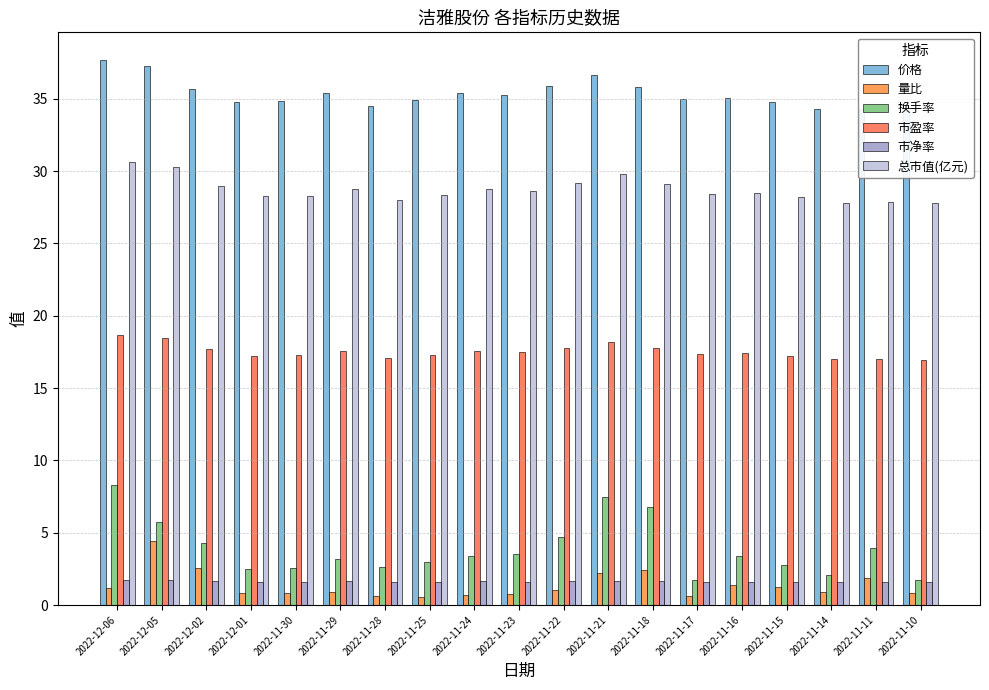

The value of 总市值(亿元) at 2022-12-06 is 30.6. True or false?

True